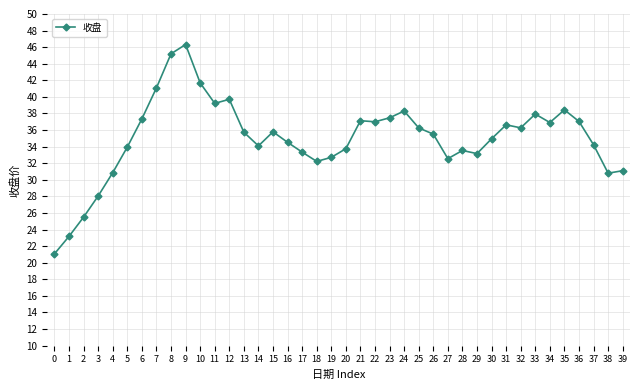

The value at 1 is 8.9. True or false?

False